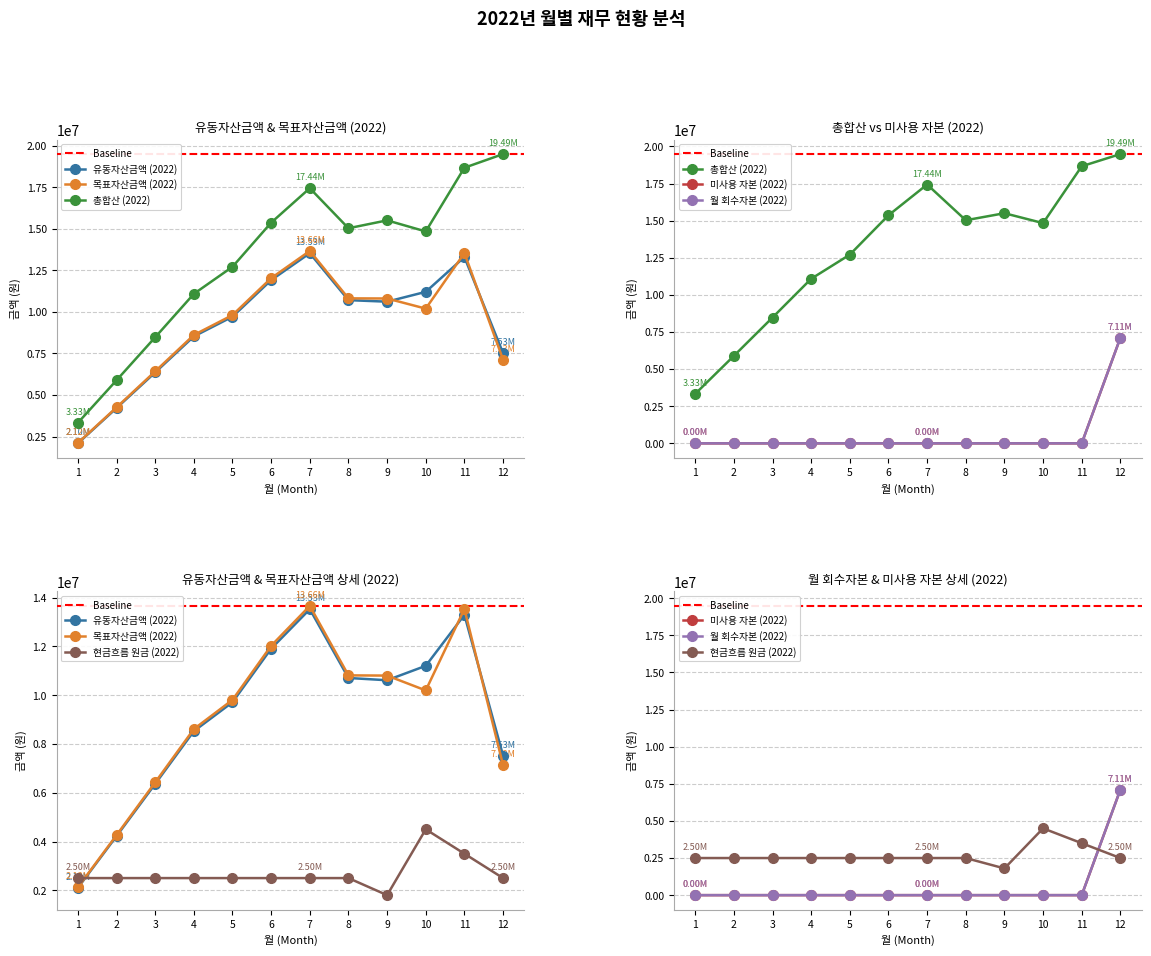

Where is 유동자산금액 (2022) nearest to the value 7814161?

12